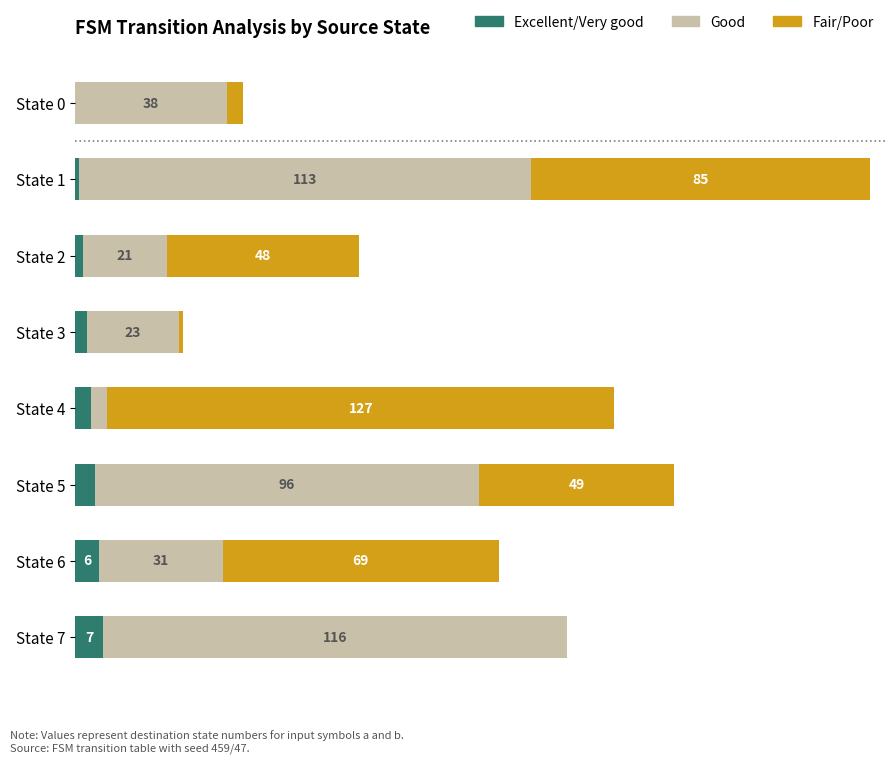

At which category is the sum across all series the highest?

State 1